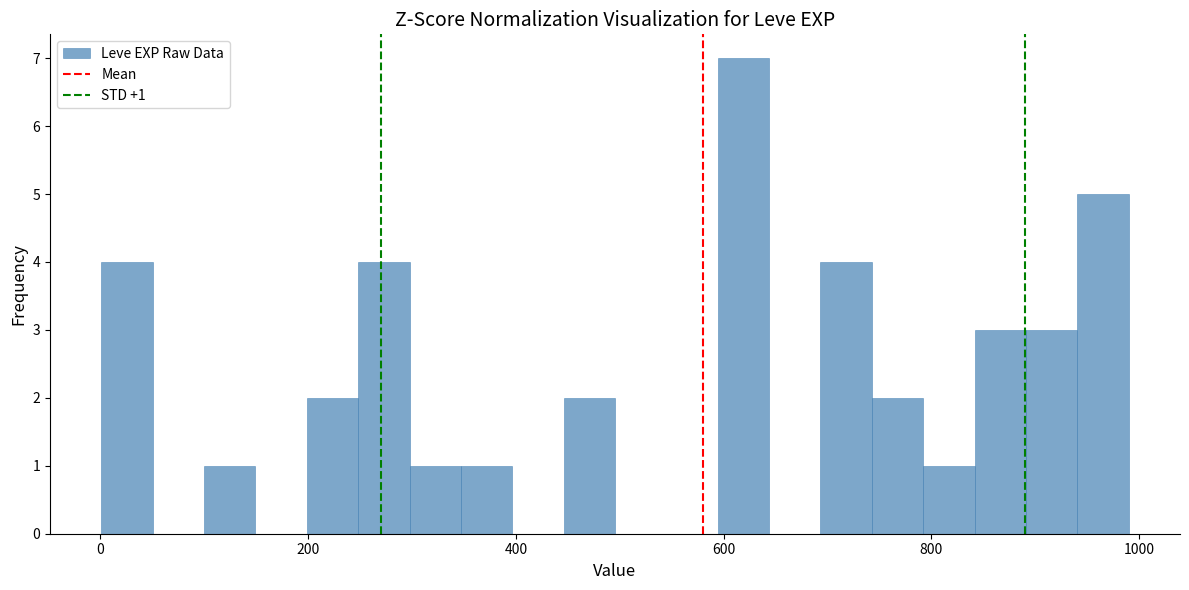

Around what value on the x-axis is the tallest bar? Give the approximate position of its centre, as read against the axis.

620